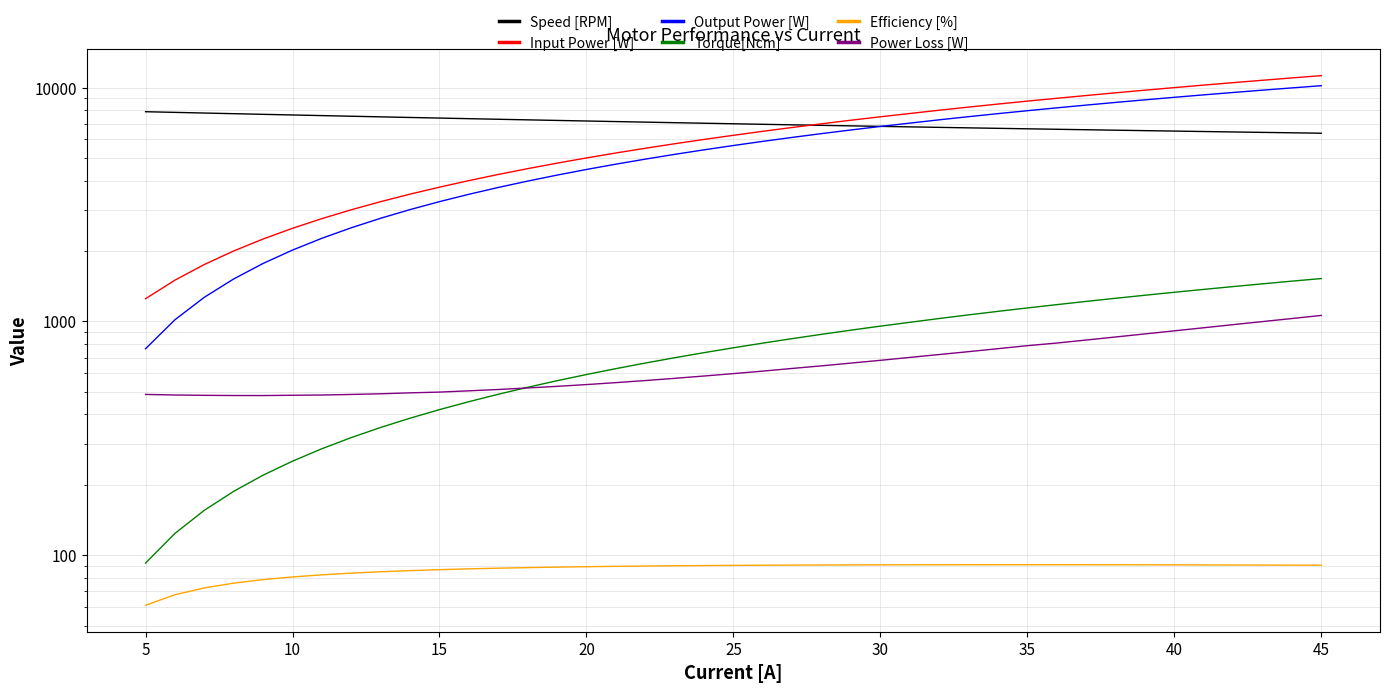

List the series in order of their peak value, highest first.

Input Power [W], Output Power [W], Speed [RPM], Torque[Ncm], Power Loss [W], Efficiency [%]